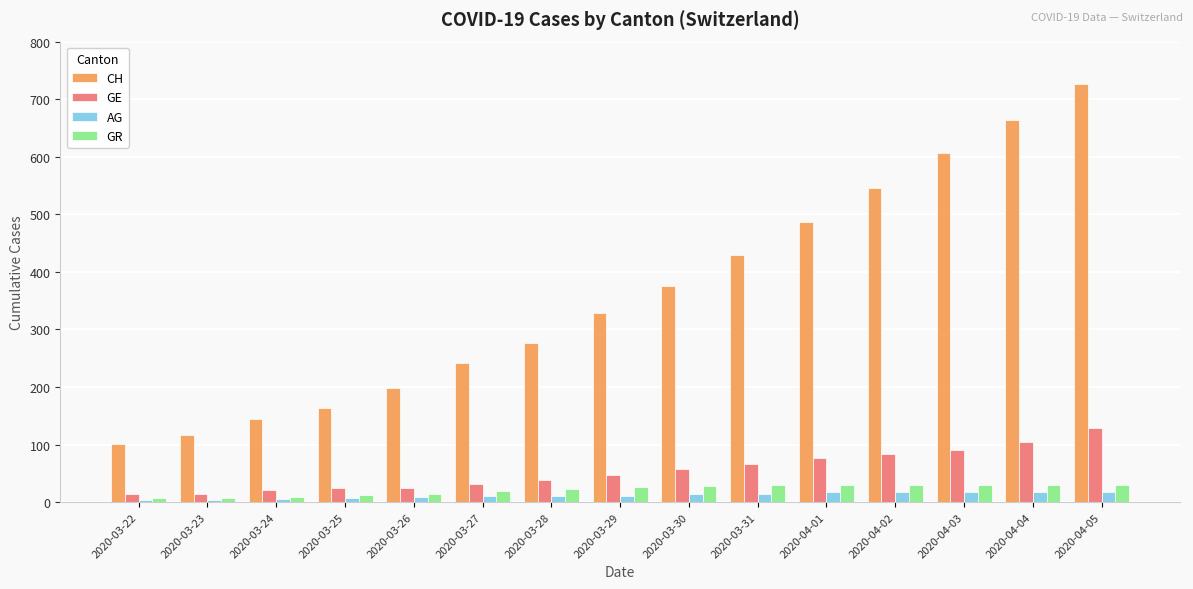

What is the difference between the highest and lowest values at 2020-03-26?

190